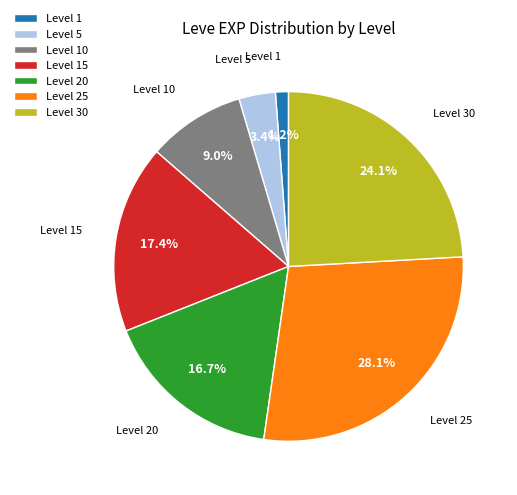

Which category has the smallest portion of the pie?

Level 1